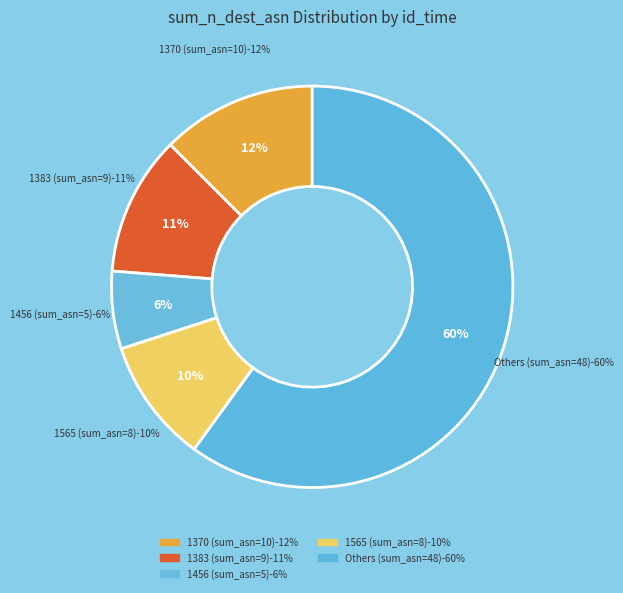

What percentage is the 1565 slice, to the nearest percent?

10%